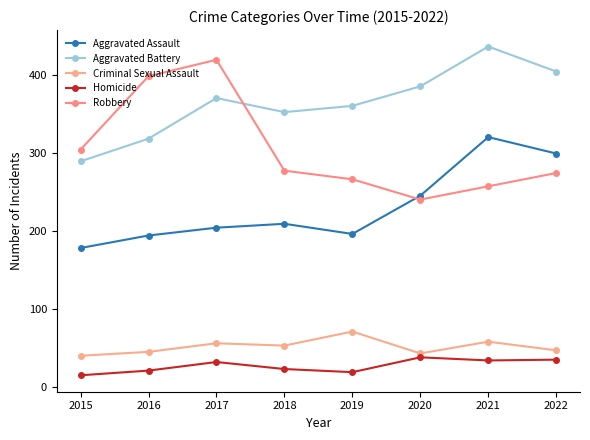

At which category is the sum across all series the highest?

2021